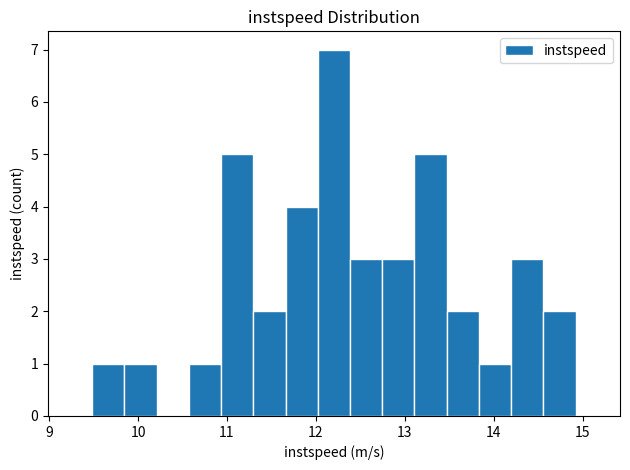

Around what value on the x-axis is the tallest bar? Give the approximate position of its centre, as read against the axis.

12.2